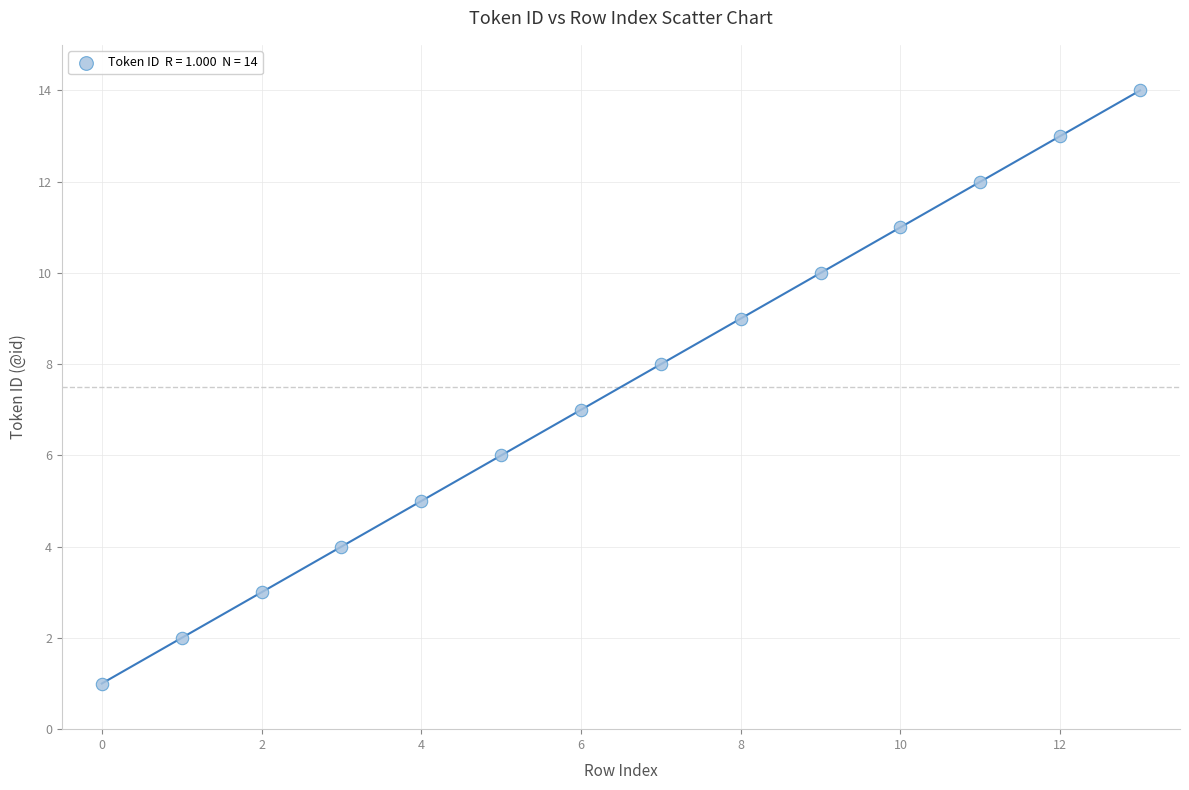

What is the range of Y values (max minus min)?

13